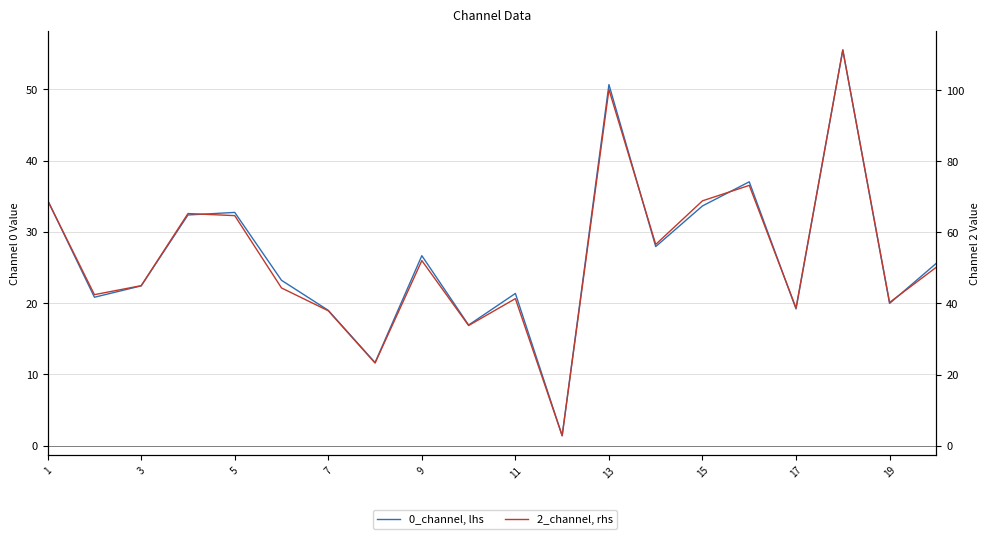

What is the sum of all 0_channel, lhs values?

532.6